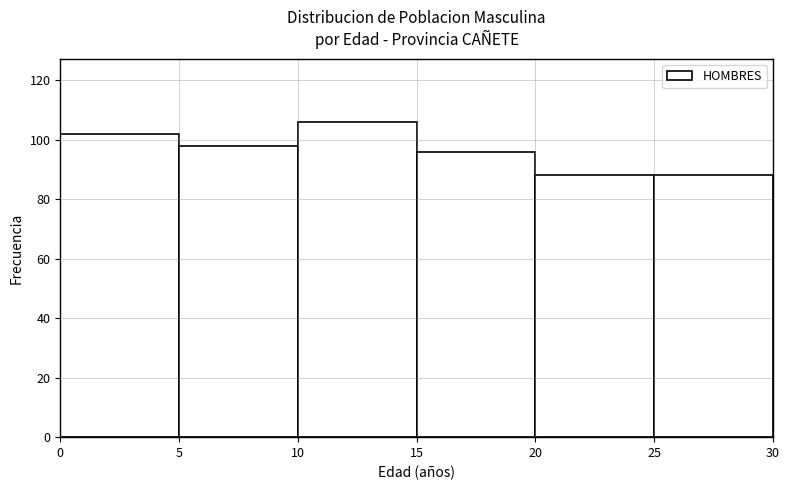

Reading left to right, transcribe this chart: for each bar, give the range it covers on the x-axis and its height. The values are not printed on the chart, so give them approximately, as read against the axis.

0 to 5: 102
5 to 10: 98
10 to 15: 106
15 to 20: 96
20 to 25: 88
25 to 30: 88